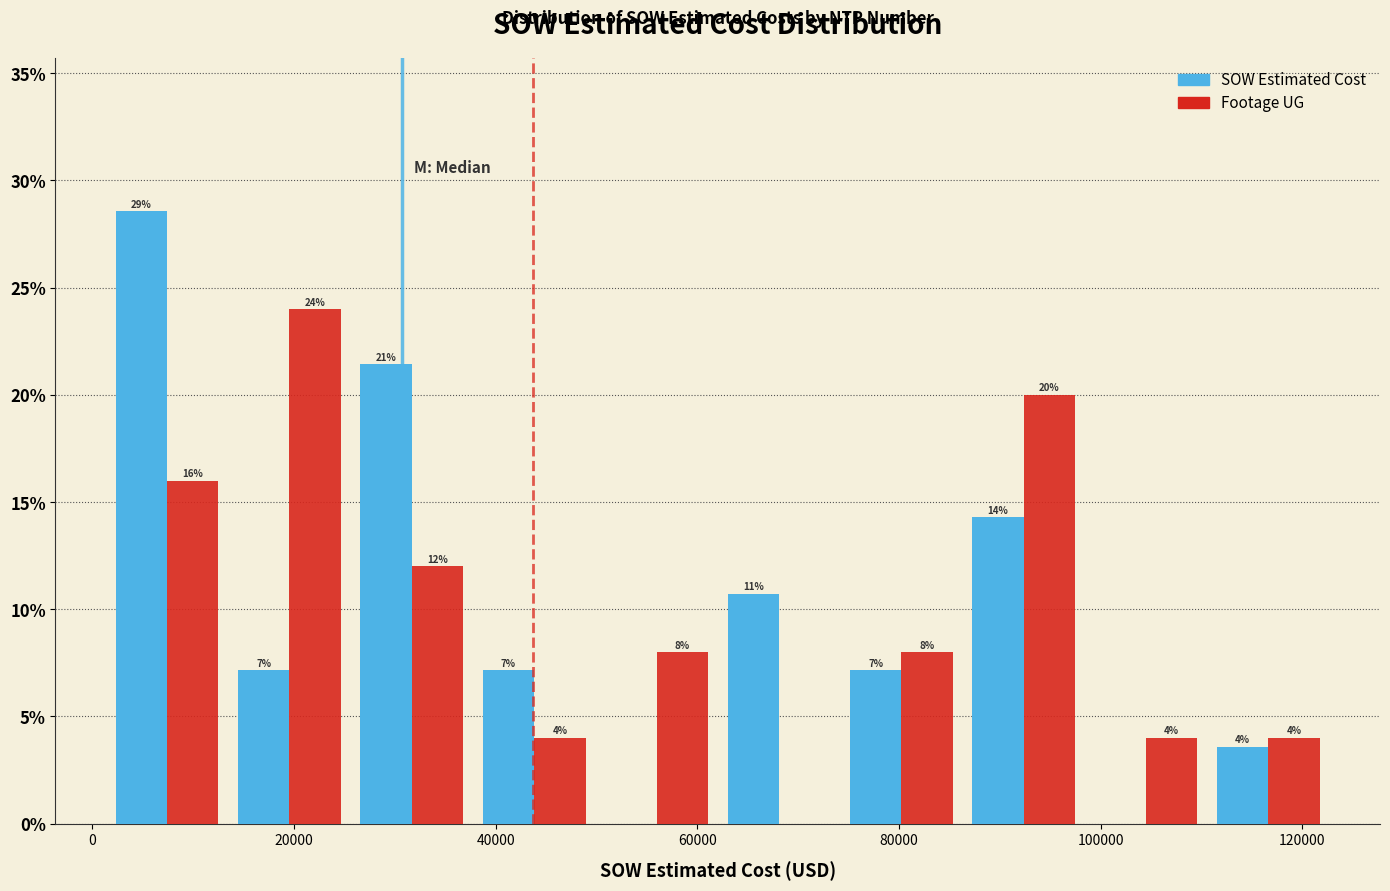

In the SOW Estimated Cost series, which range on the x-axis has the tallest bar?

2000 to 14000